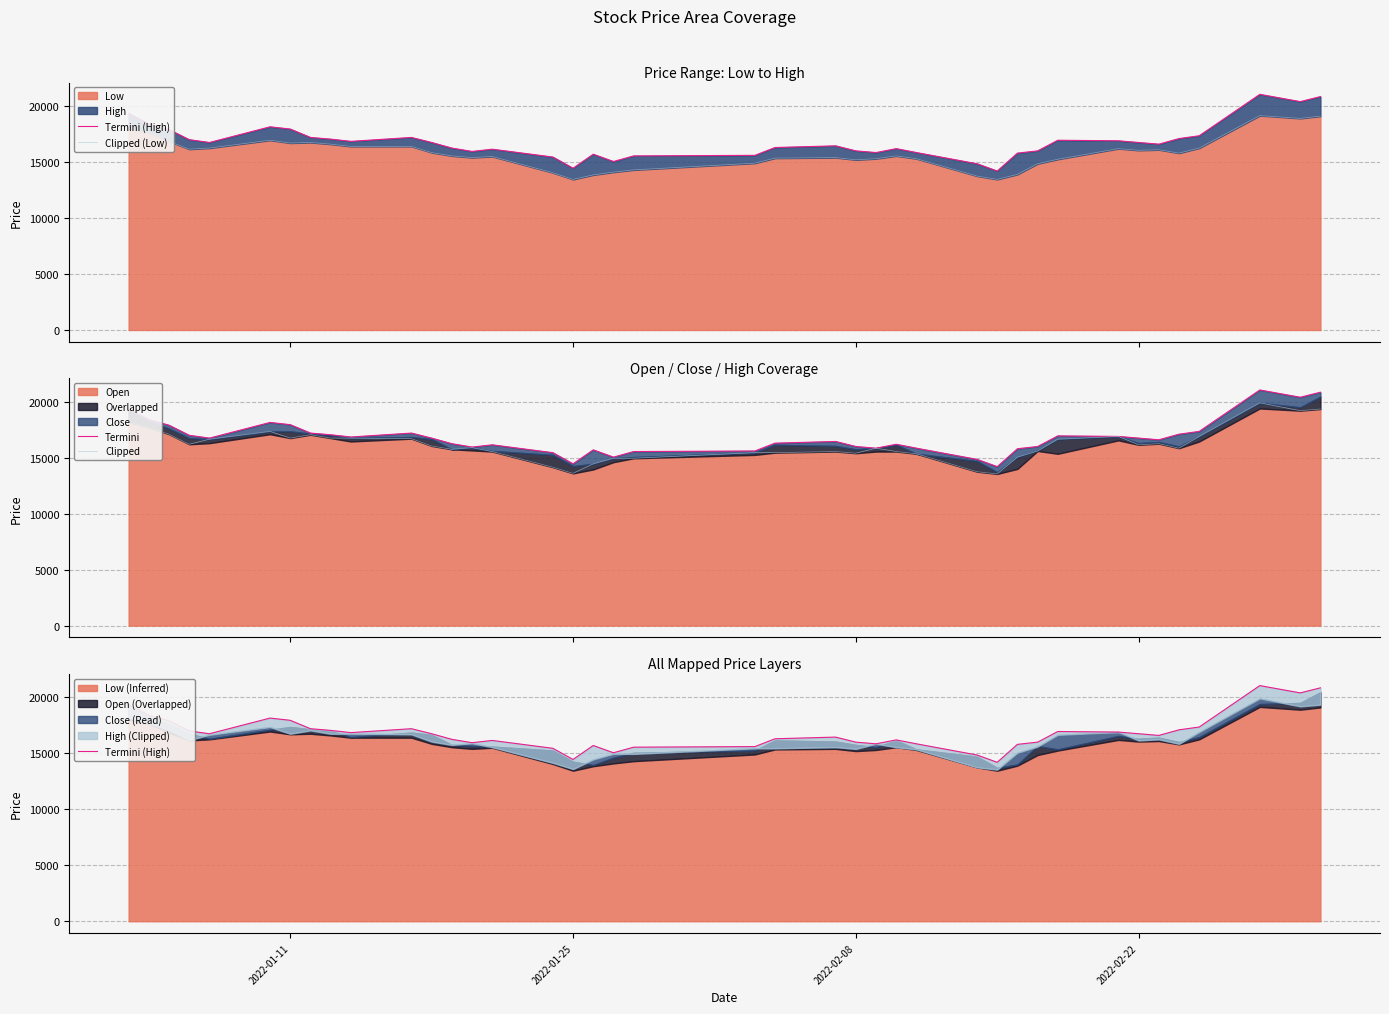

In Termini, how many points are higher than both neighbors (excluding endpoints)?

8